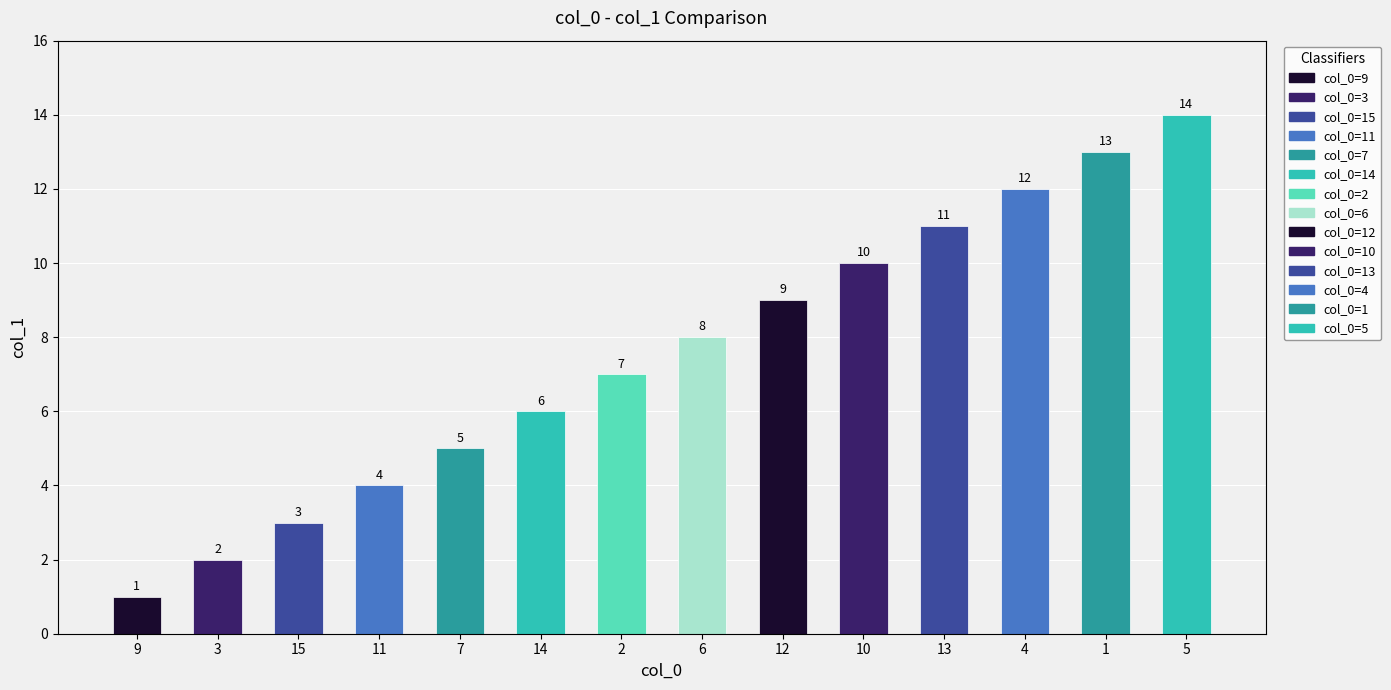

What is the ratio of the value at 6 to the value at 7?

1.6